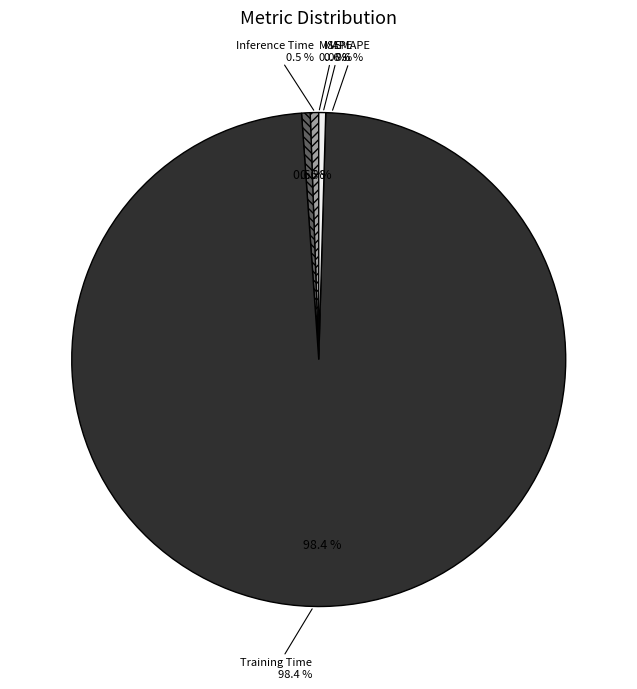

What is the smallest slice in the pie chart?

MSE